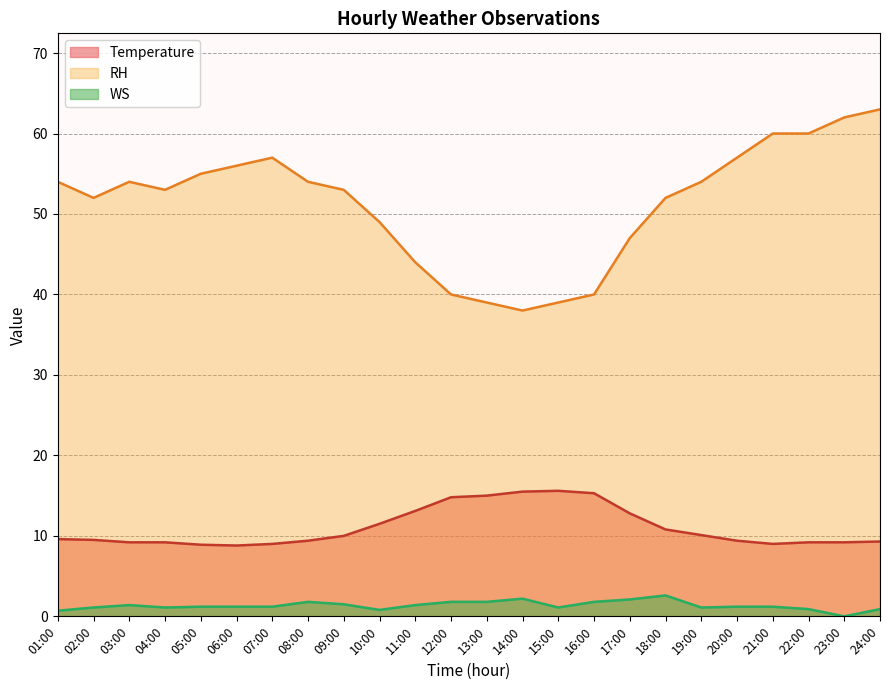

Where is Temperature nearest to the value 12?

10:00